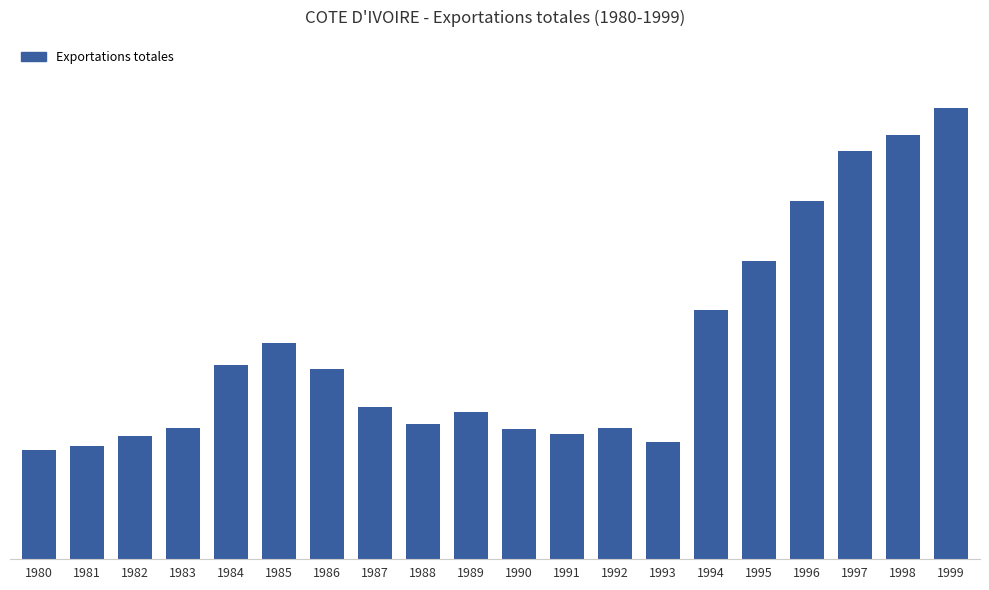

Are the bars horizontal?

No